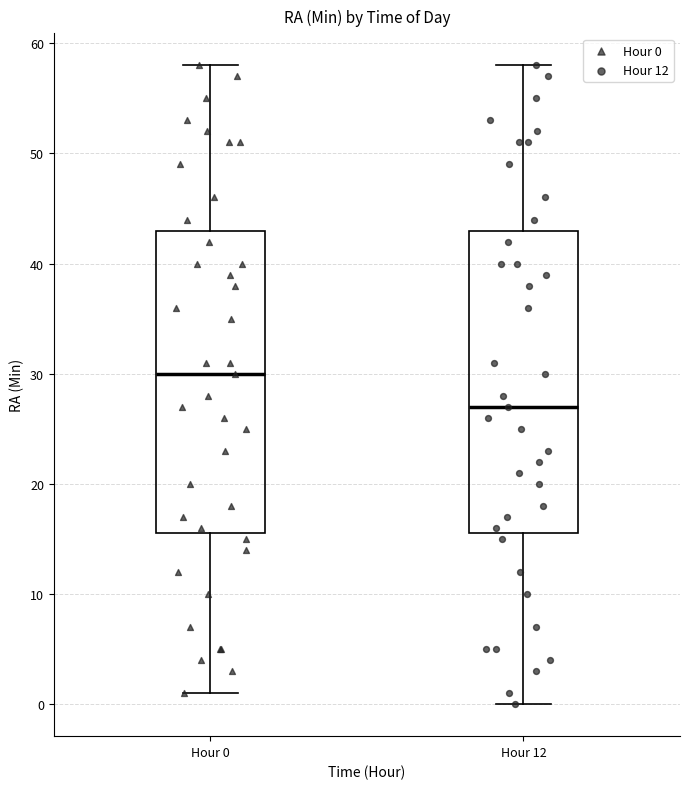

Which box has the lowest median line?

Hour 12